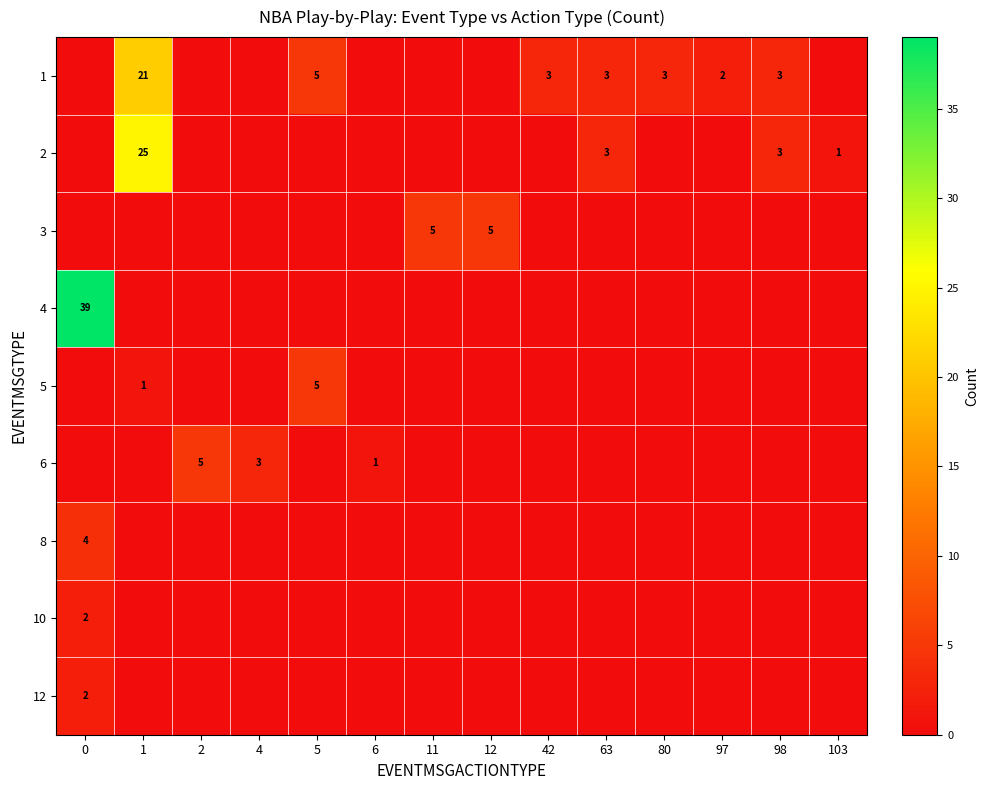

True or false: 2 has a value of 25 at 1.

True